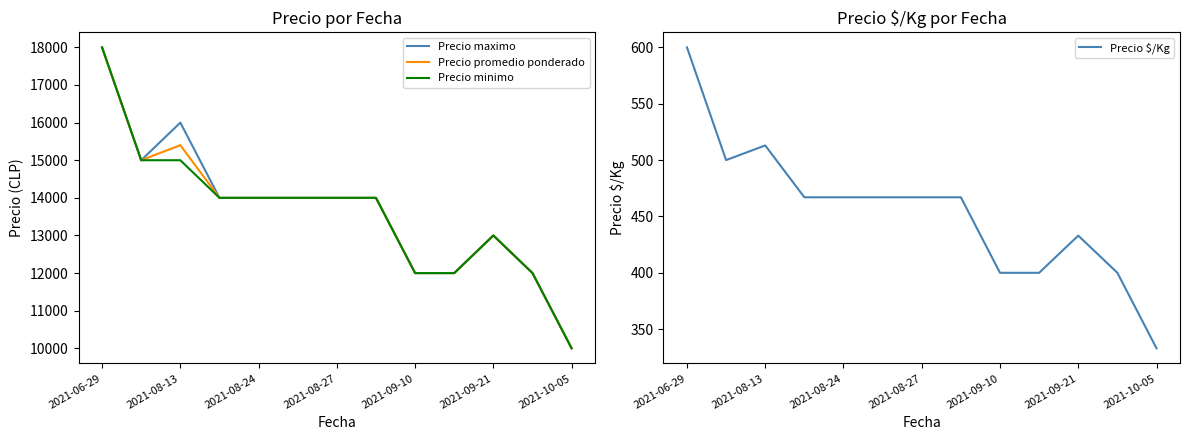

True or false: Precio promedio ponderado and Precio $/Kg cross at least once.

False